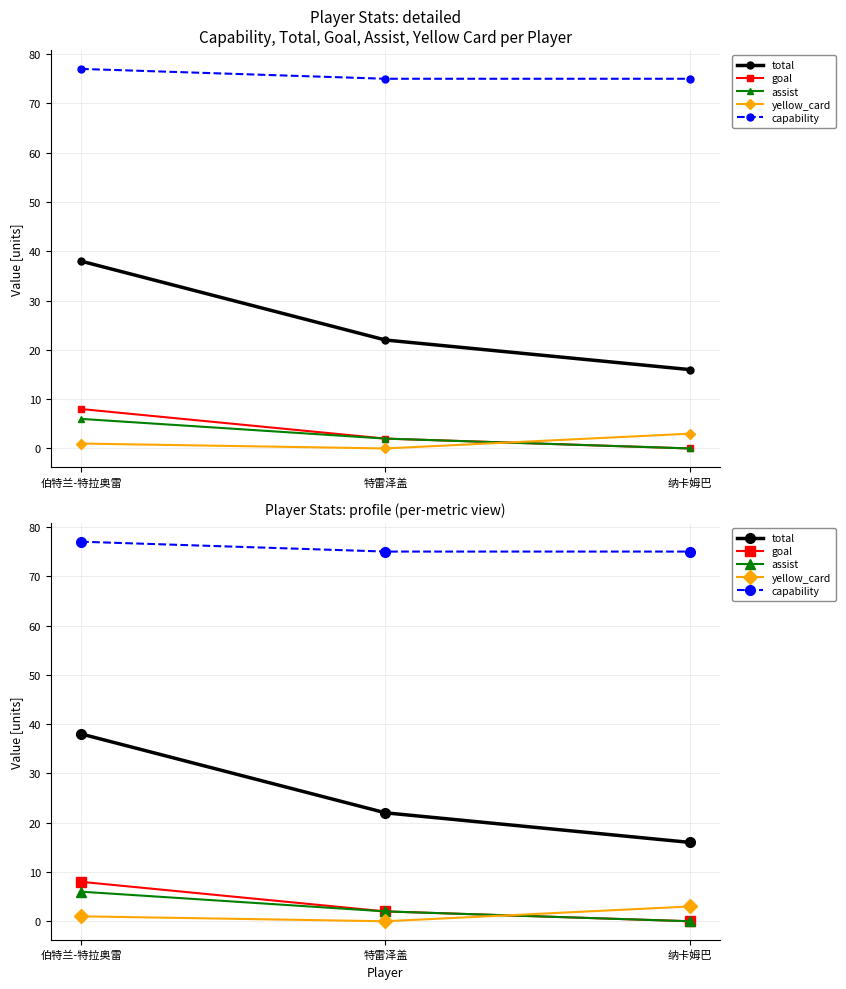

What is the difference between the maximum and second lowest values in the yellow_card series?

2